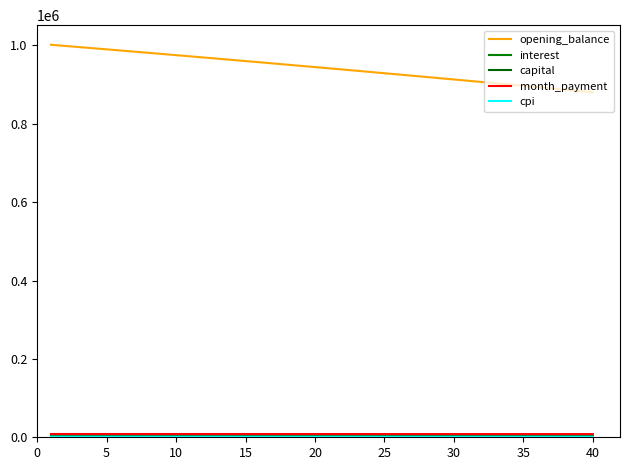

True or false: month_payment and cpi intersect in this chart.

False